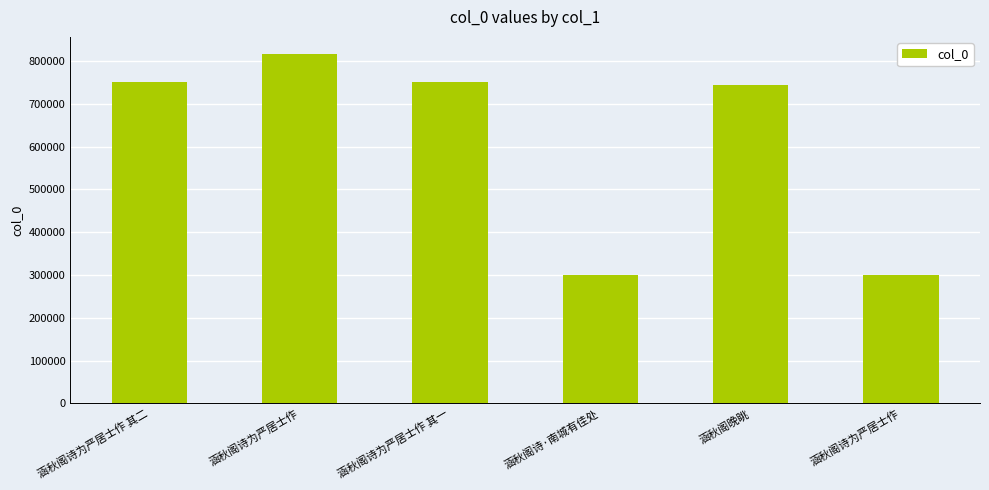

Which category has the highest value across all series?

涵秋阁诗为严居士作